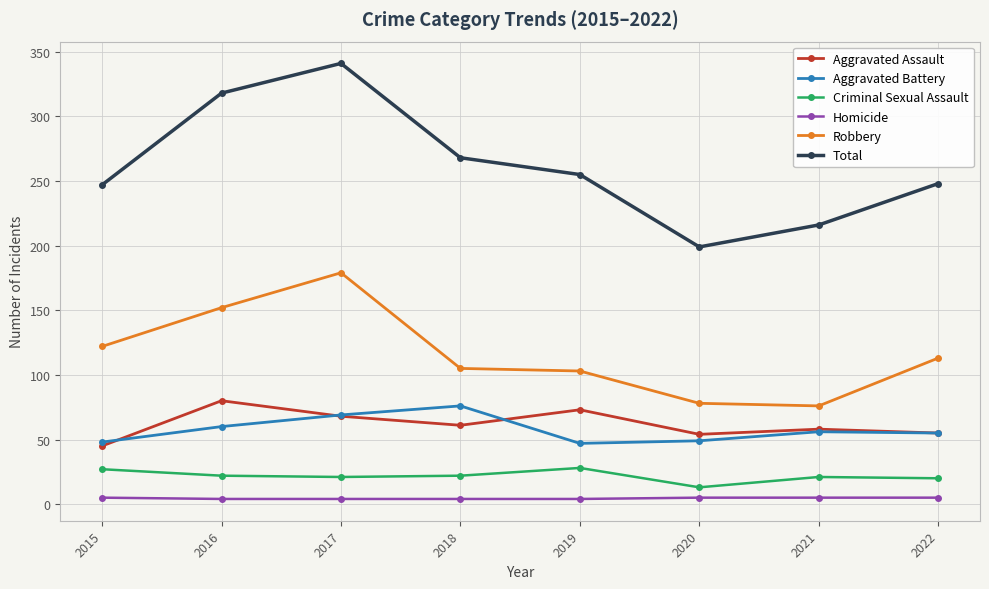

Count the number of categories in the chart.

8